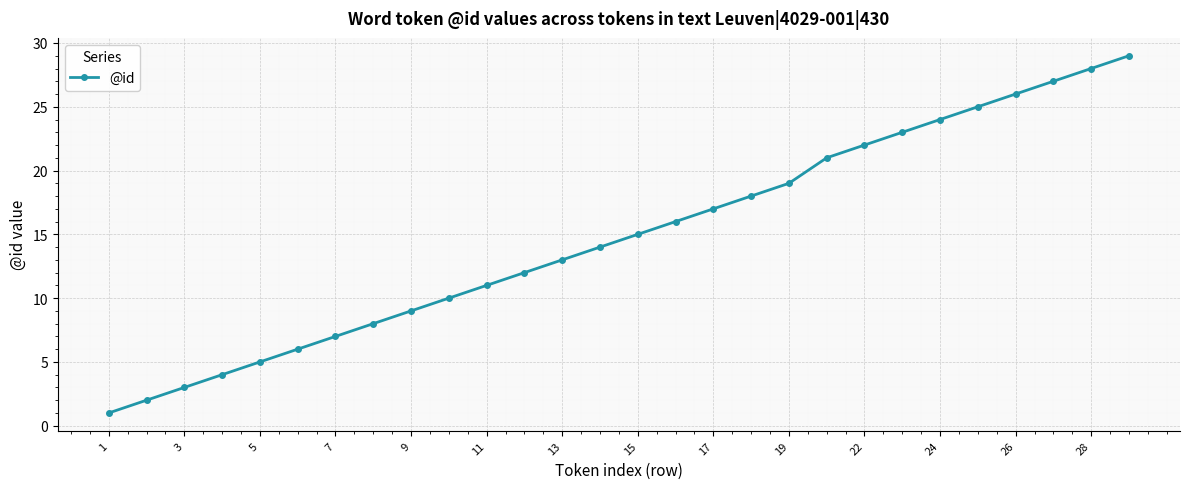

What is the greatest value displayed?

29